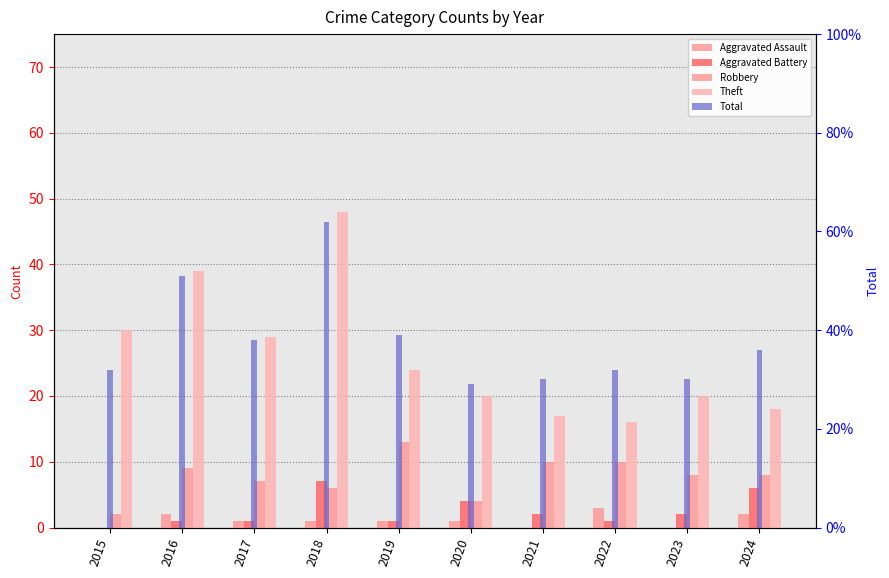

Where is Theft nearest to the value 32?

2015